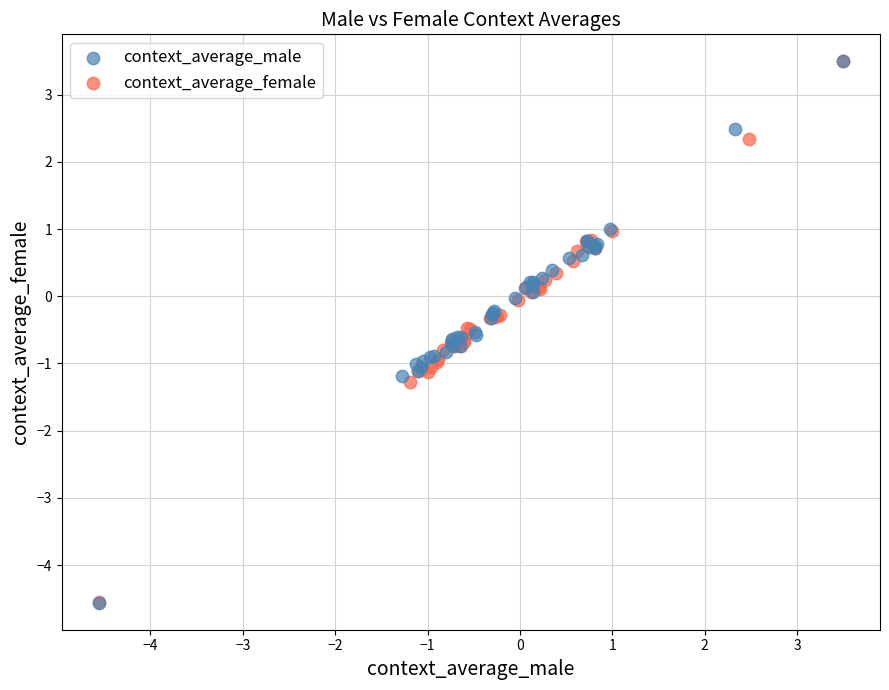

Which series has the largest Y range (max minus min)?

context_average_male